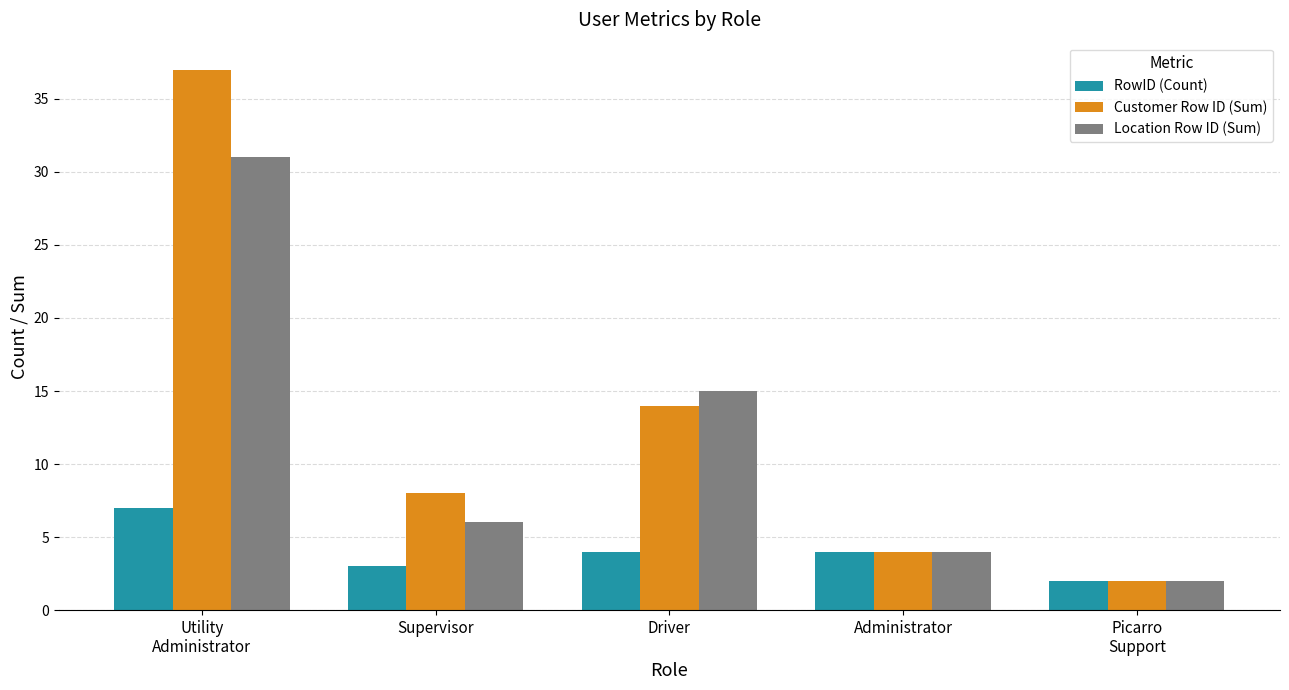

How many groups of bars are there?

5